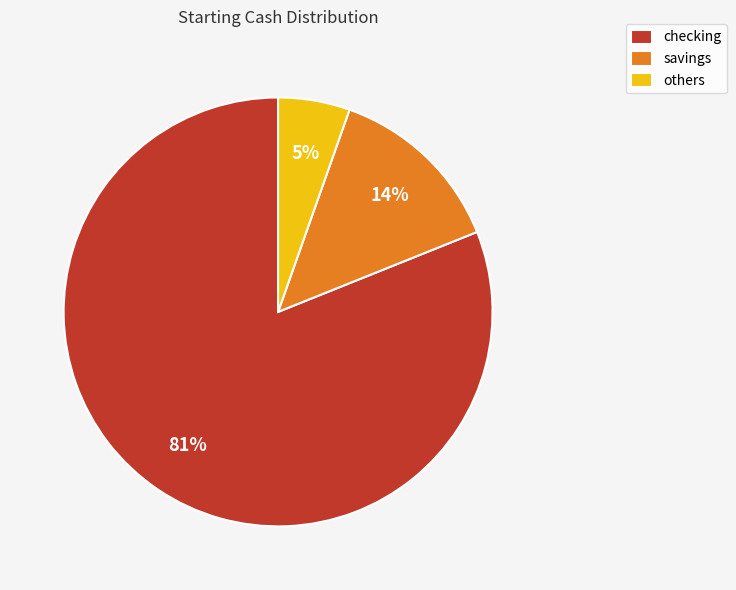

What is the ratio of the value at savings to the value at checking?

0.2